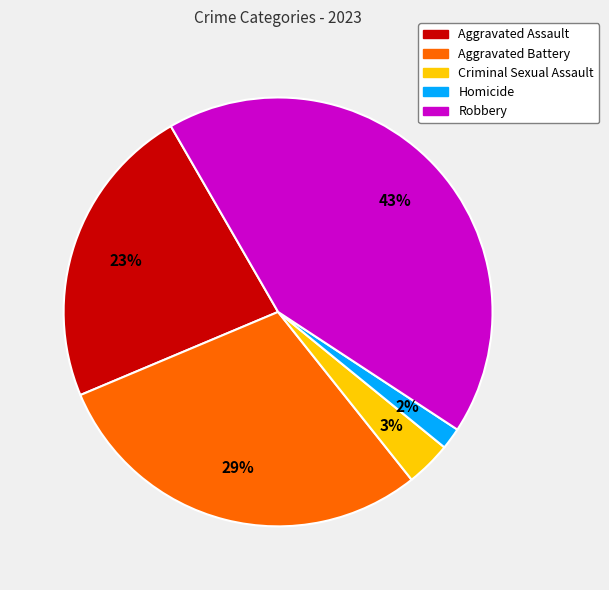

Count the number of slices in the pie.

5